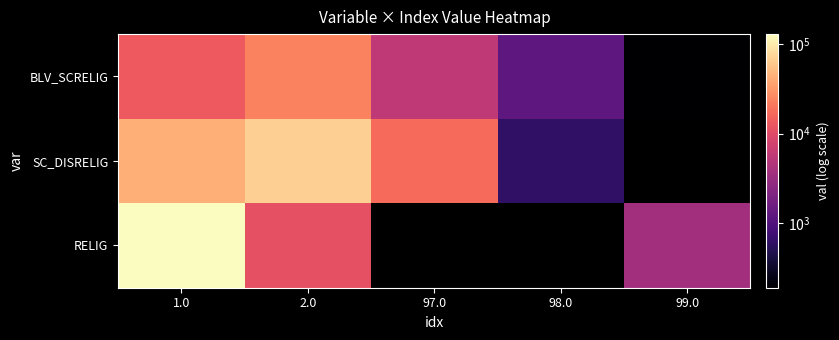

Rank the series at 2.0 from lowest to highest value.

RELIG, BLV_SCRELIG, SC_DISRELIG